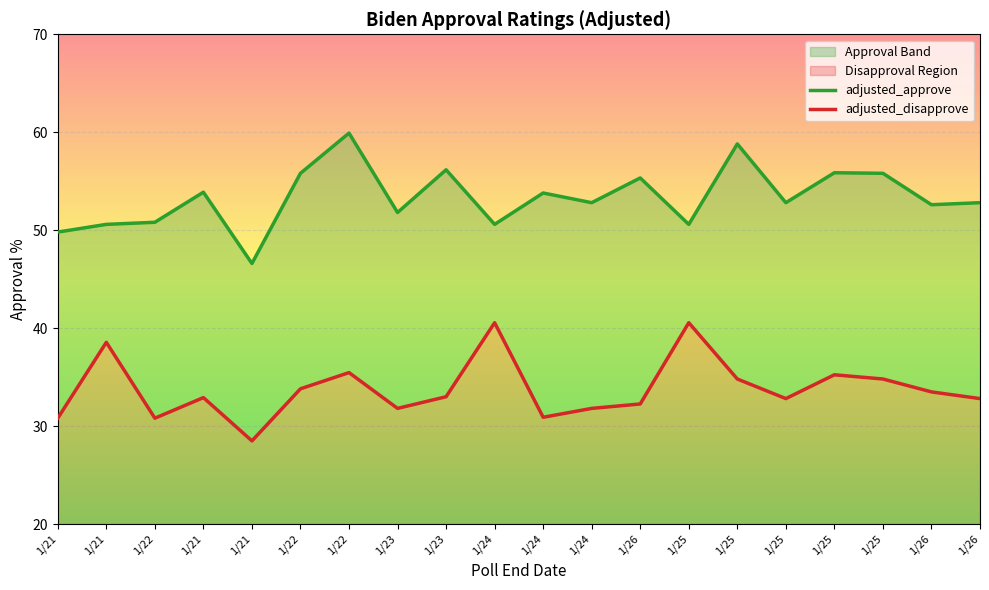

List the series in order of their peak value, lowest first.

adjusted_disapprove, adjusted_approve